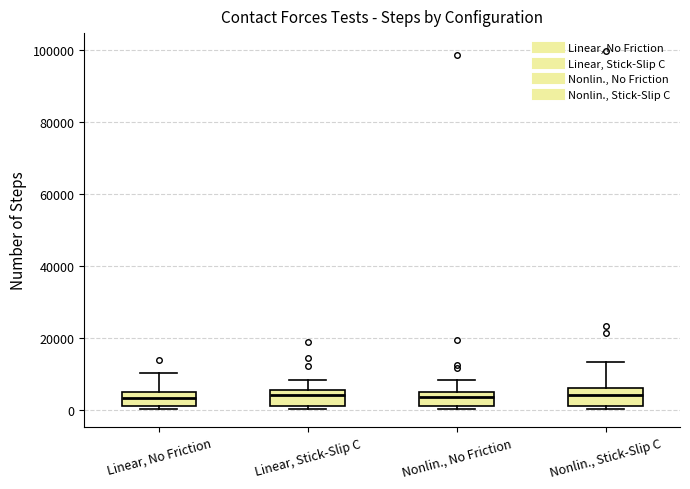

Where is the upper edge of the box for Linear, No Friction on the y-axis? The values are not printed on the chart, so give them approximately, as read against the axis.

4000